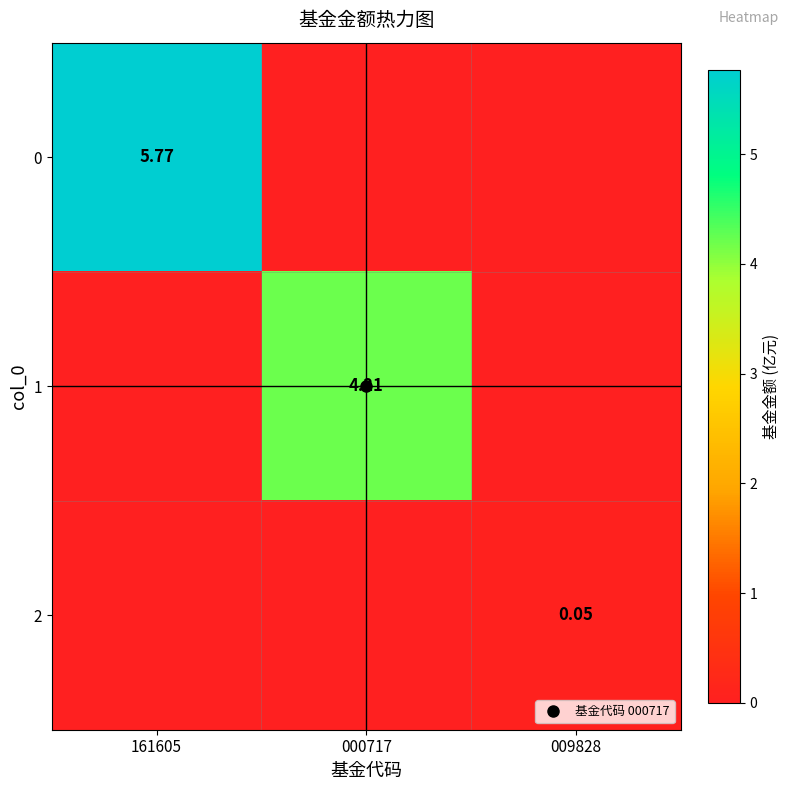

What is the average value of the 1 series?

1.4